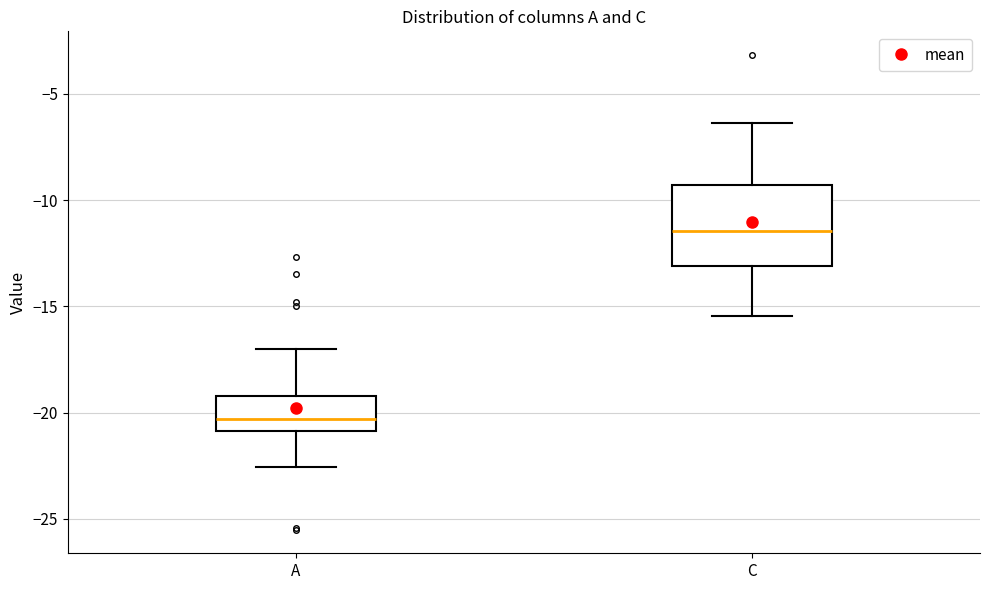

Which box is the tallest, from its lower edge to its upper edge?

C